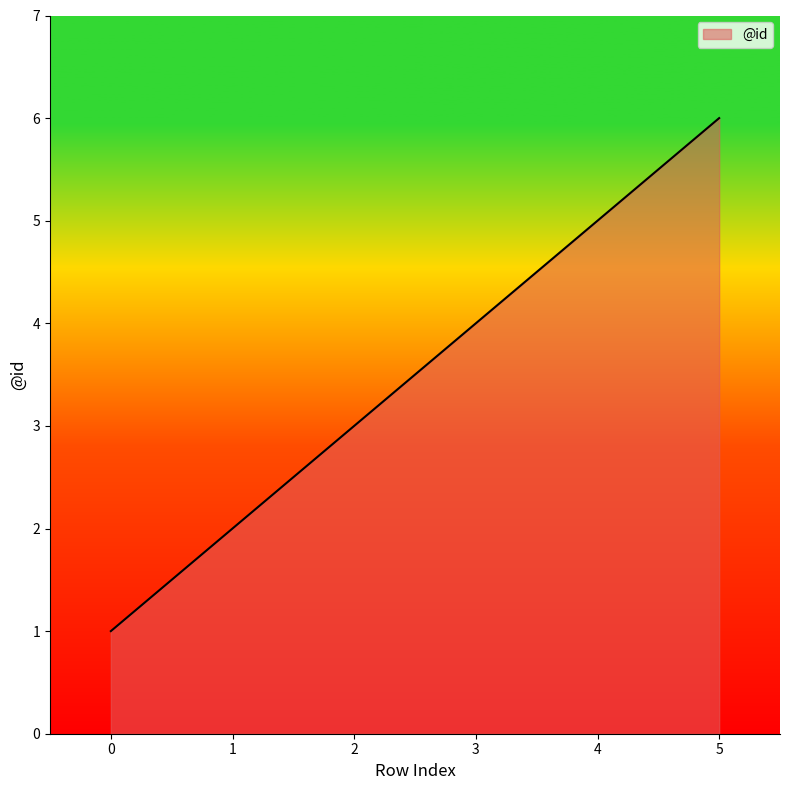

At which category does the chart reach its peak across all series?

5